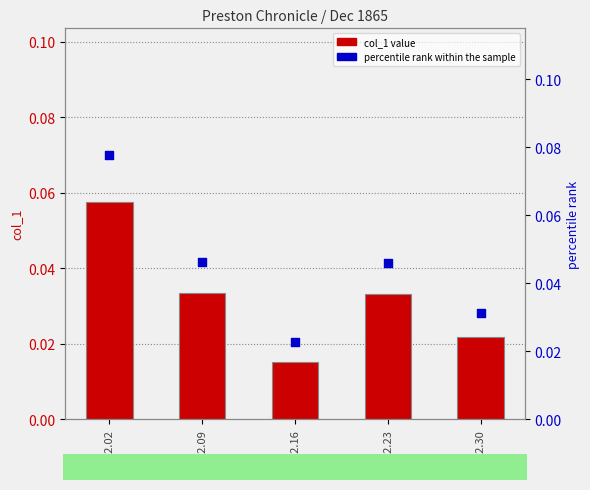

What are all the series names shown in the legend?

col_1, percentile rank within the sample